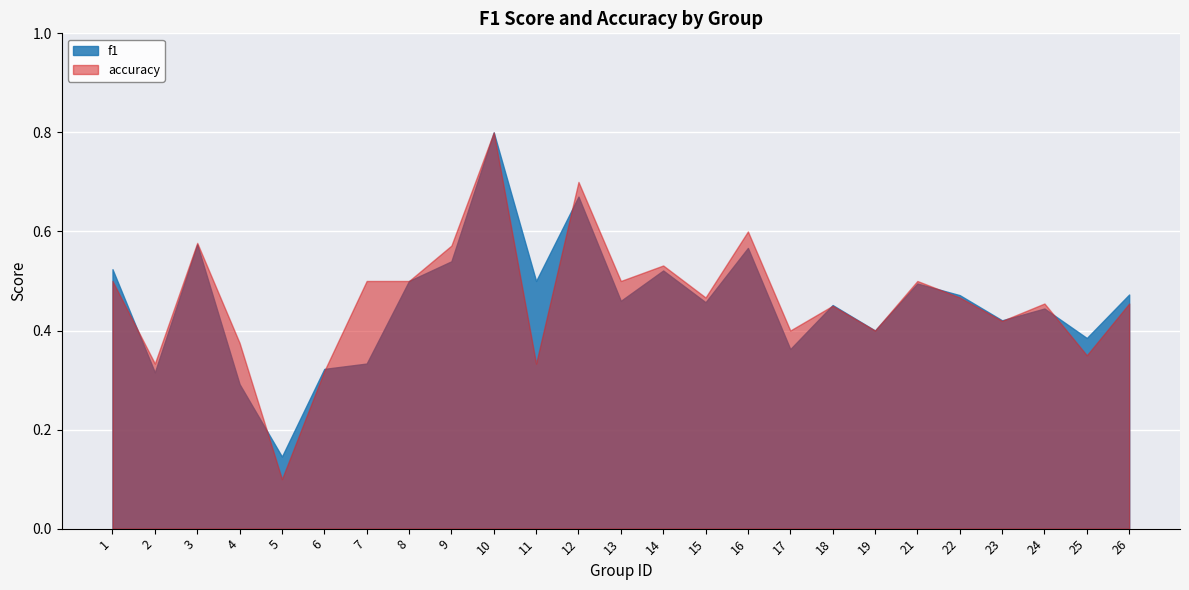

What is the value of the accuracy point at the 9th from the left?

0.6